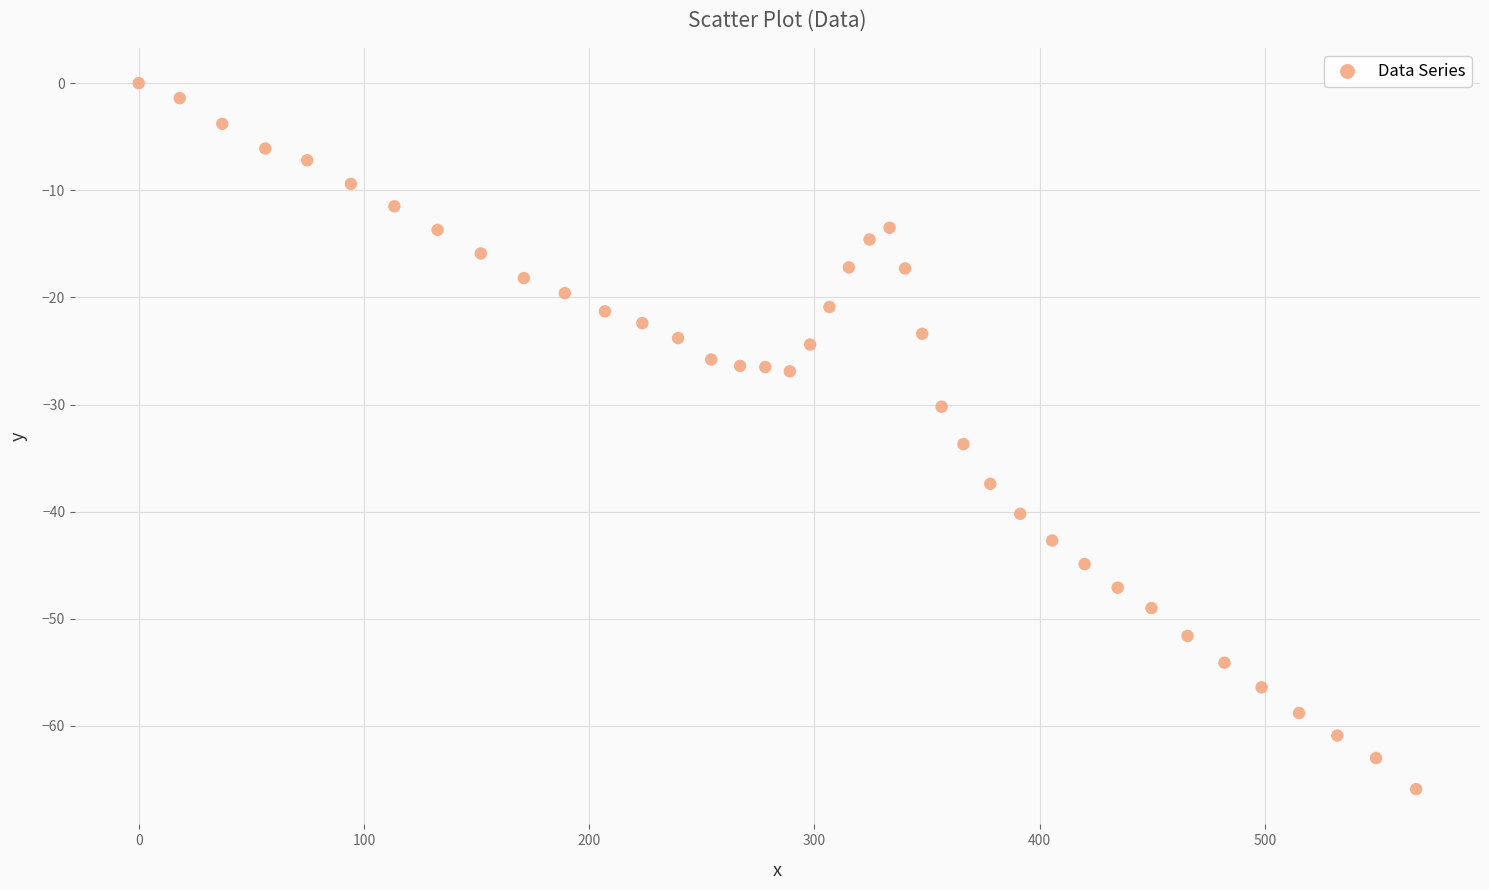

What is the range of Y values (max minus min)?

65.9